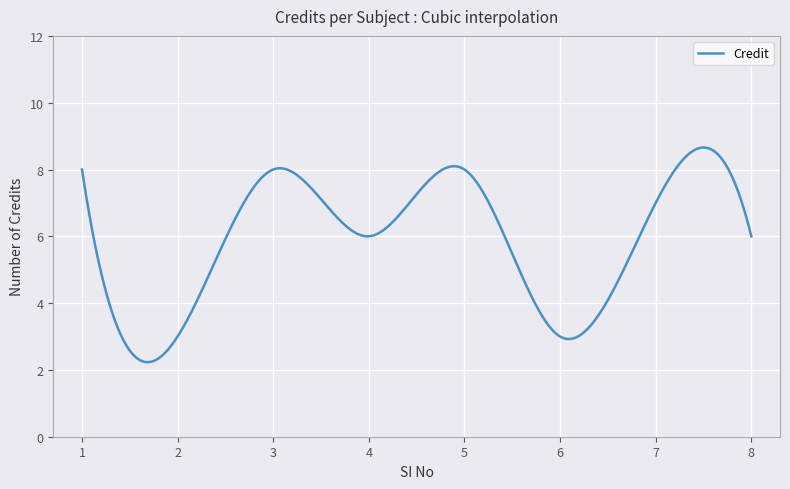

How many lines are shown in the chart?

1